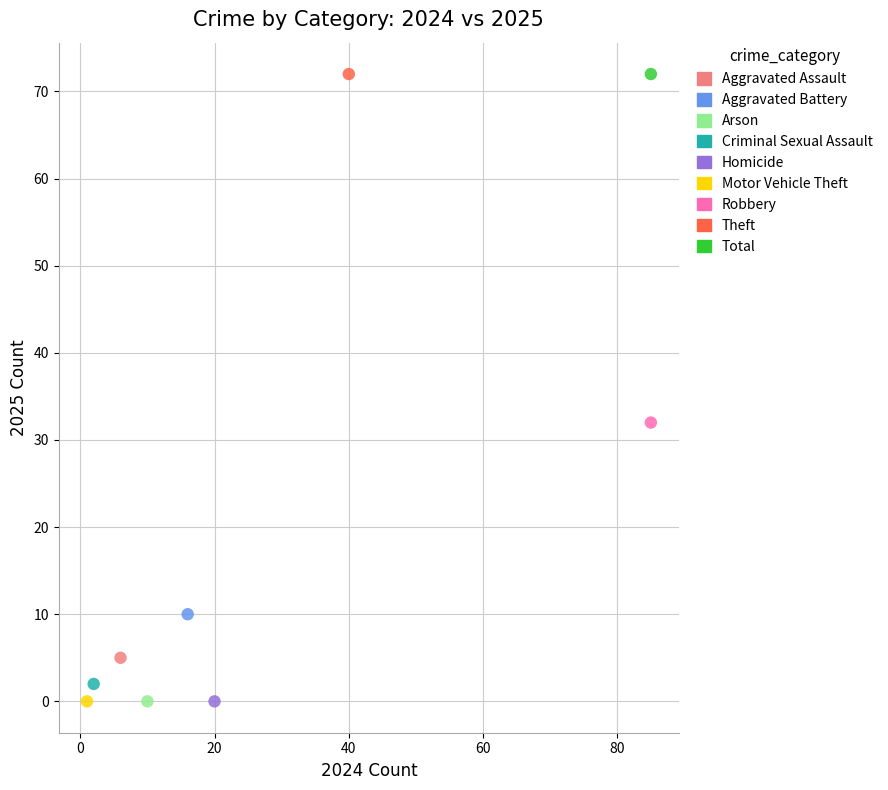

What are all the series names shown in the legend?

Aggravated Assault, Aggravated Battery, Arson, Criminal Sexual Assault, Homicide, Motor Vehicle Theft, Robbery, Theft, Total